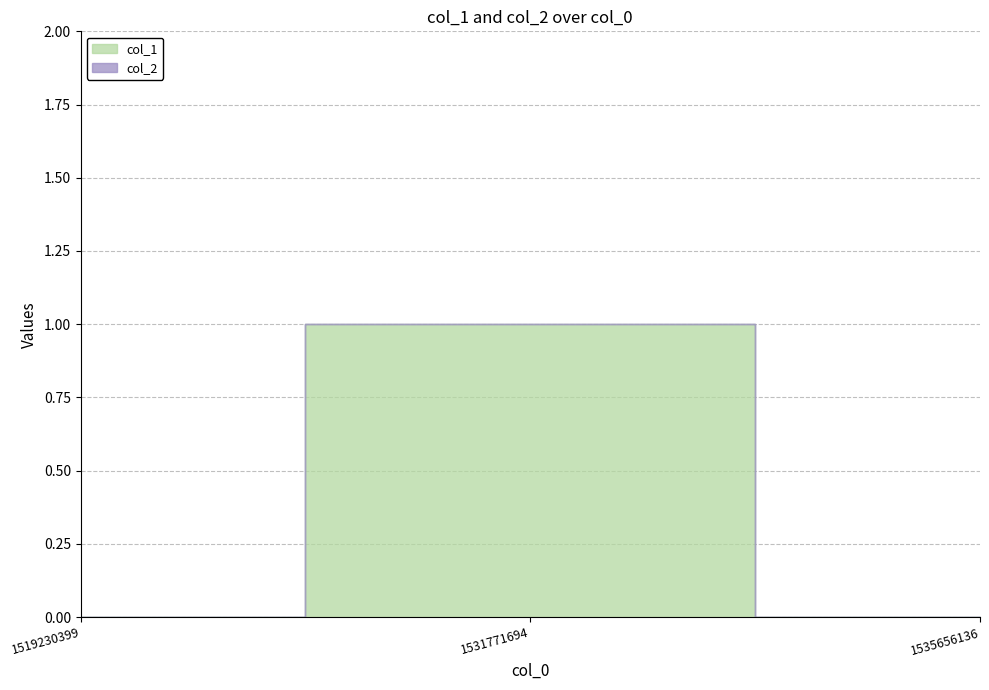

Between 1519230399 and 1531771694, which is larger?

1531771694